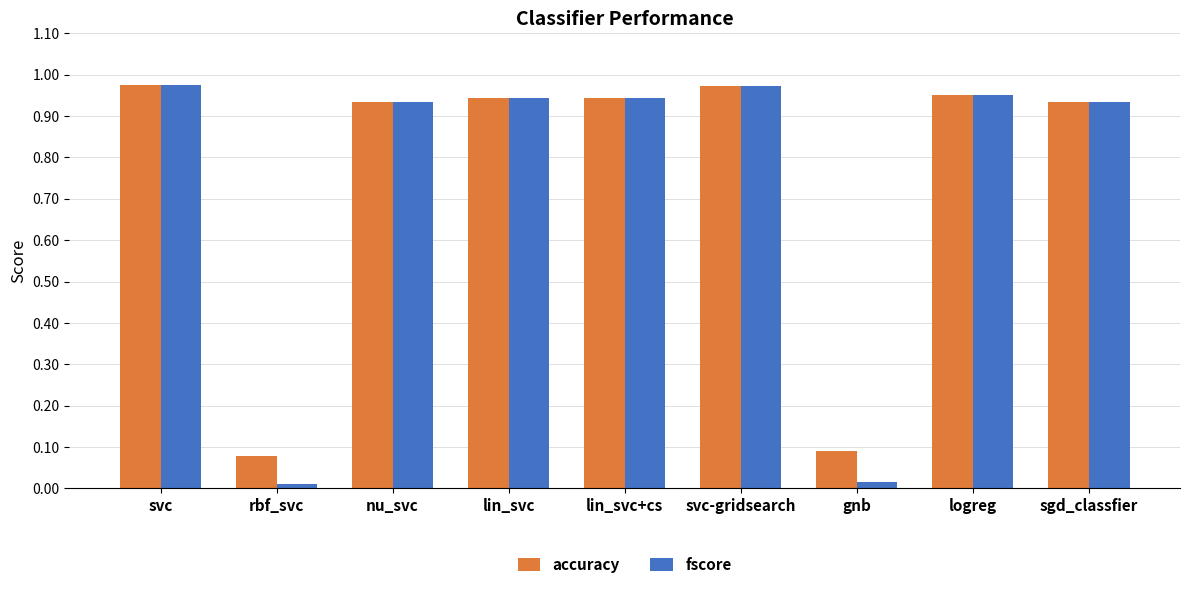

What is the label of the 3rd bar from the right?

gnb